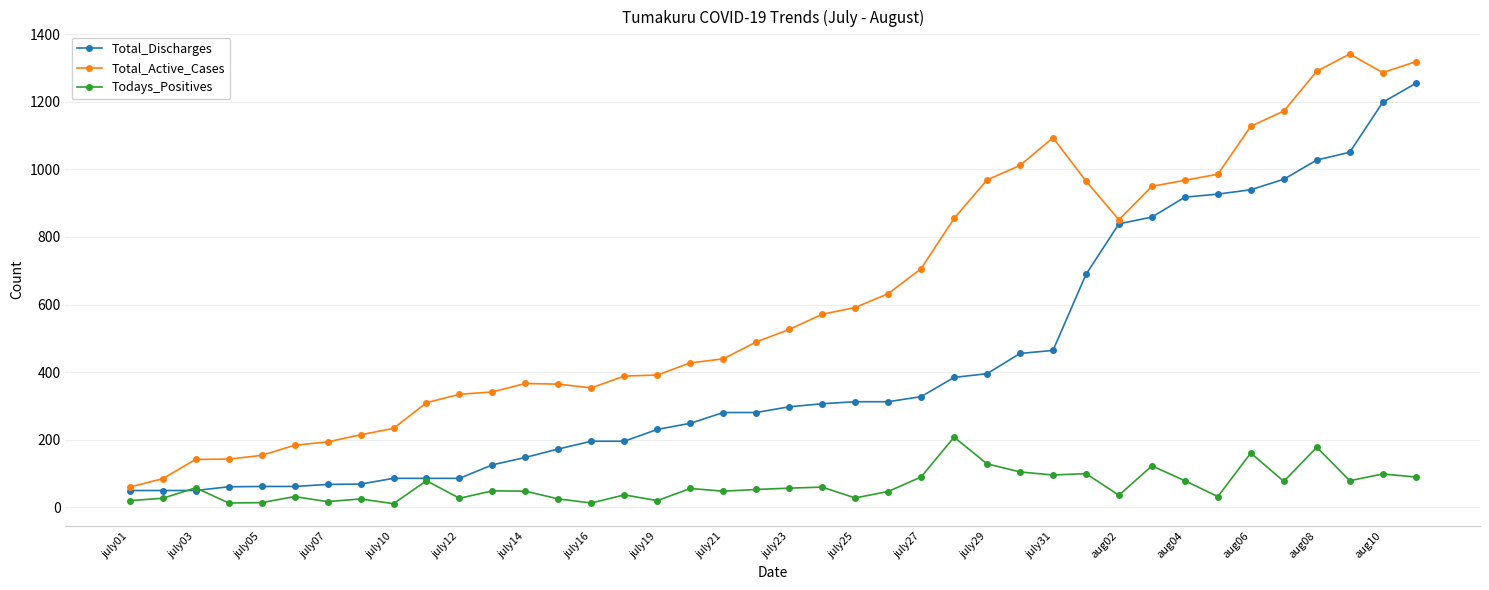

Which series has the largest range (max minus min)?

Total_Active_Cases